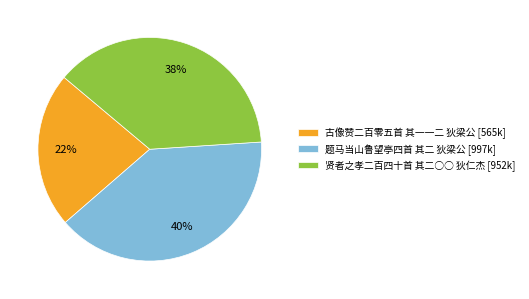

Is 古像赞二百零五首 其一一二 狄梁公 the majority of the pie?

No